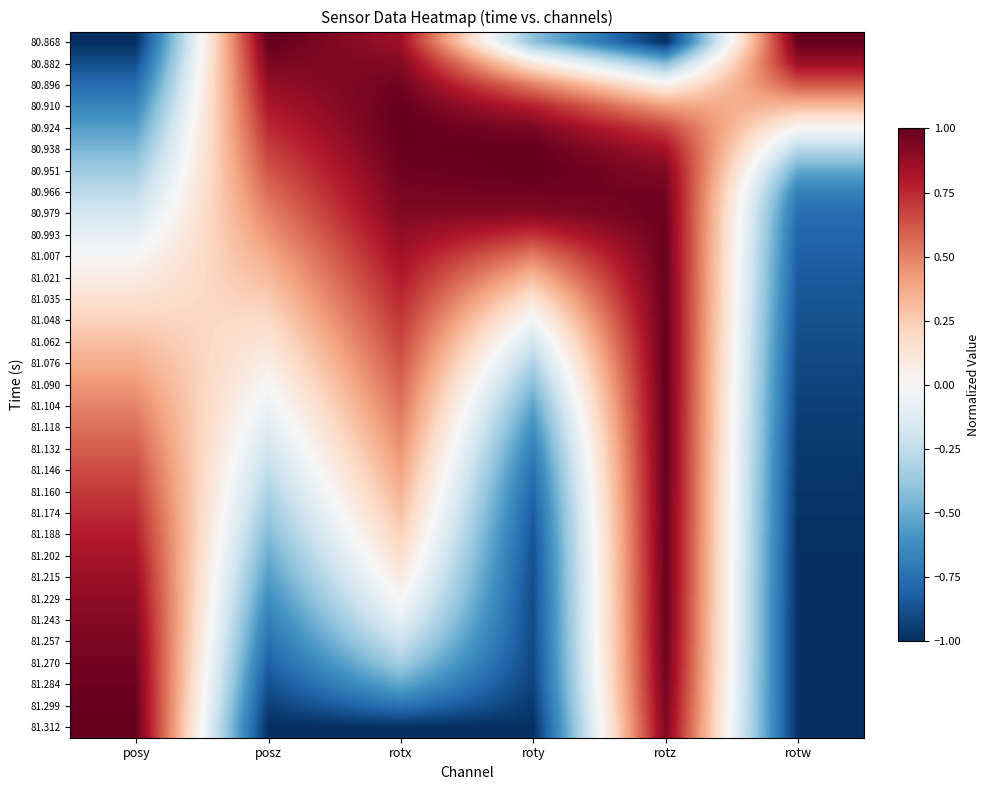

How many categories are shown in the chart?

6